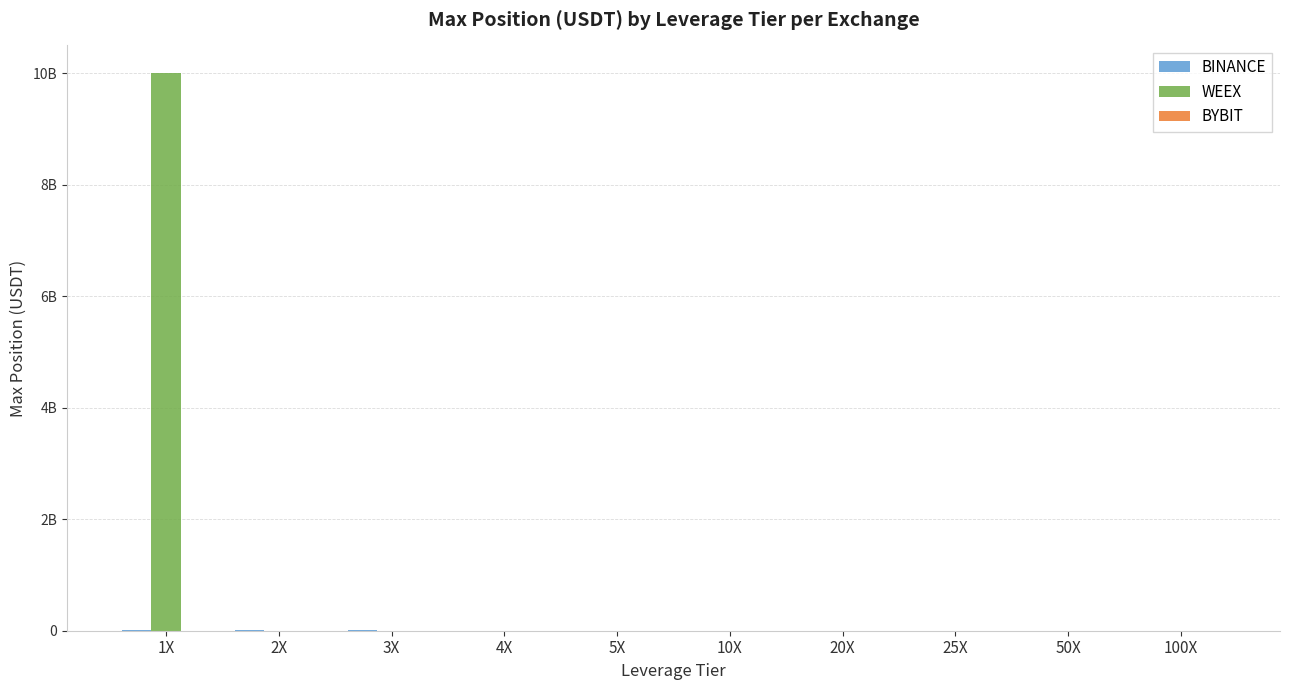

Are the bars grouped side by side (vs. stacked)?

Yes